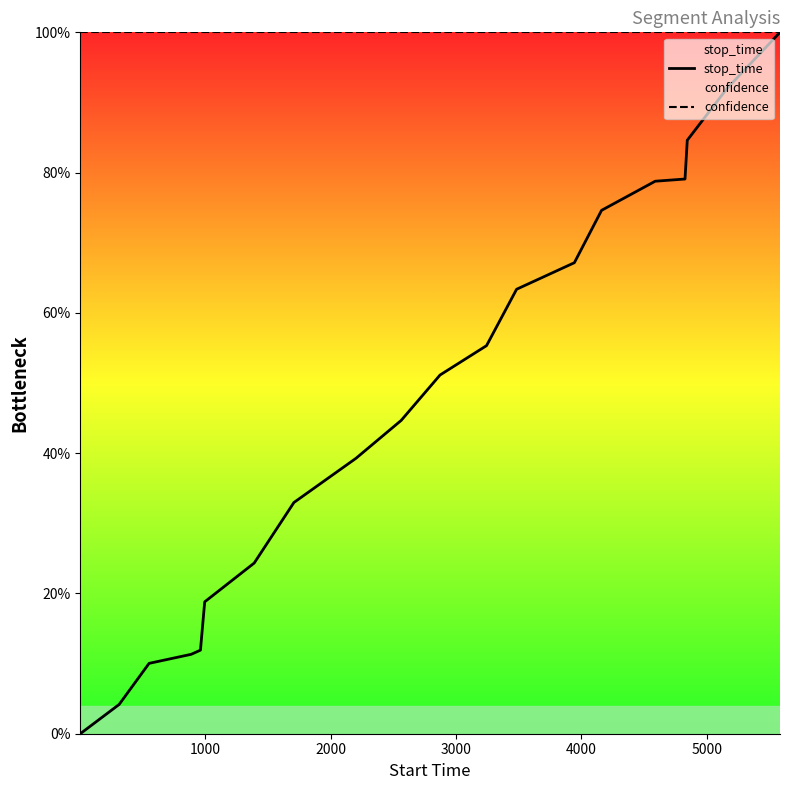

What are all the series names shown in the legend?

stop_time, confidence